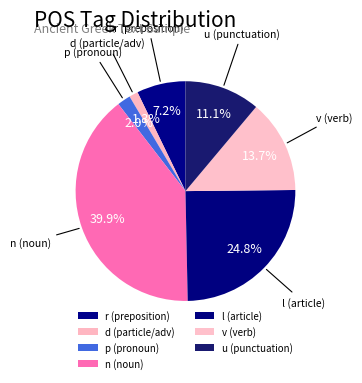

Which has a higher value, v (verb) or d (particle/adv)?

v (verb)